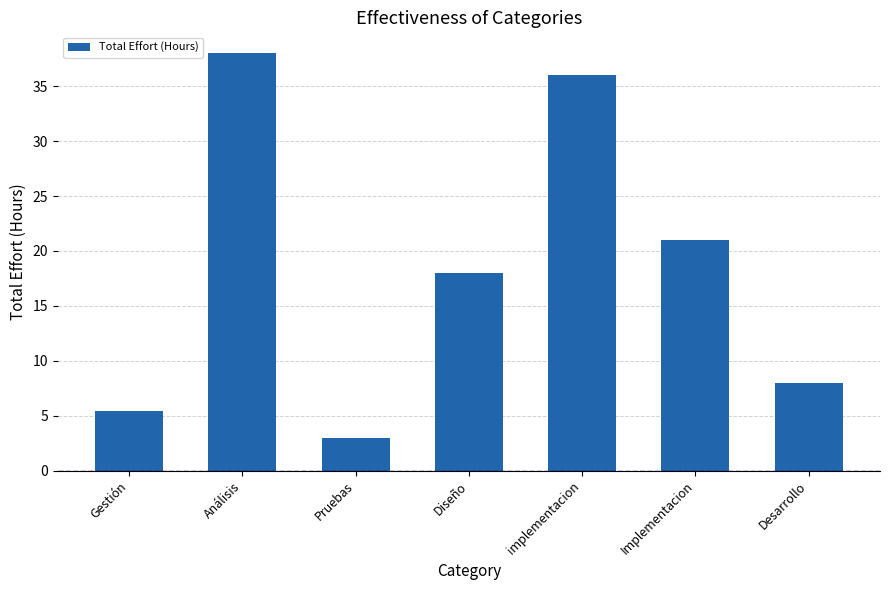

Does the chart contain stacked bars?

No